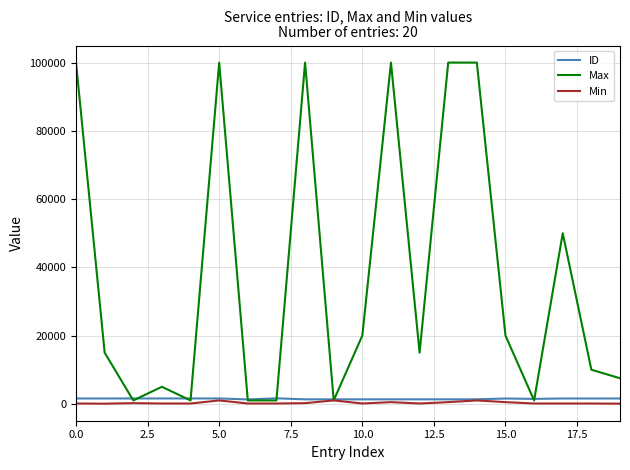

What is the highest value of the Max series?

100000